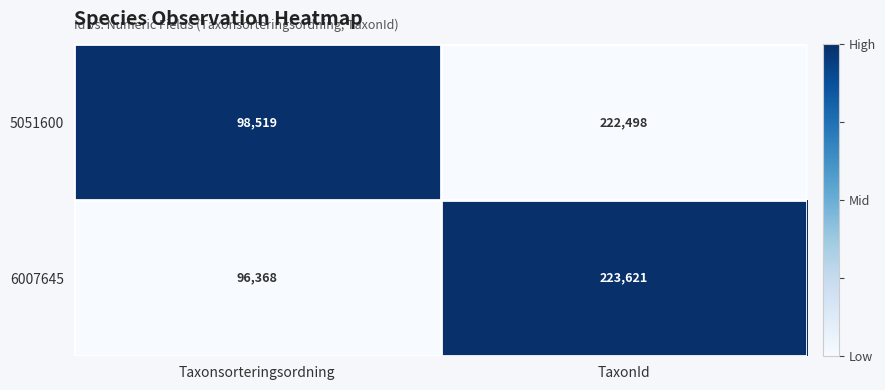

The value of 6007645 at Taxonsorteringsordning is 96368. True or false?

True